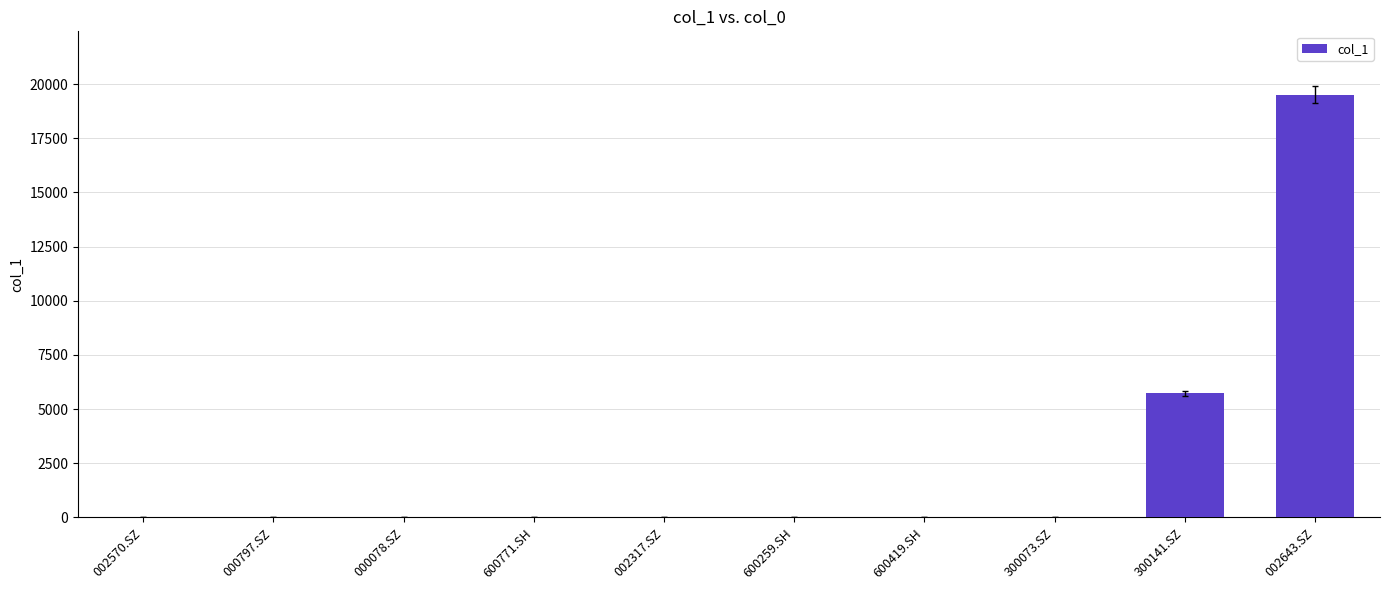

Is it true that the value at 002643.SZ is 19511.8?

True